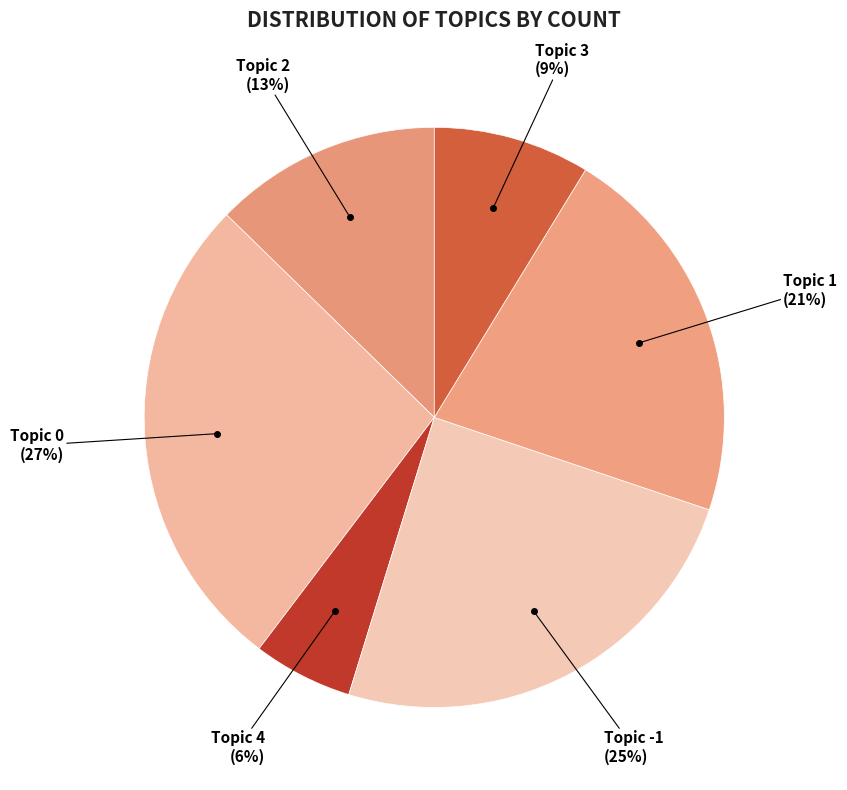

How many slices are in this pie chart?

6